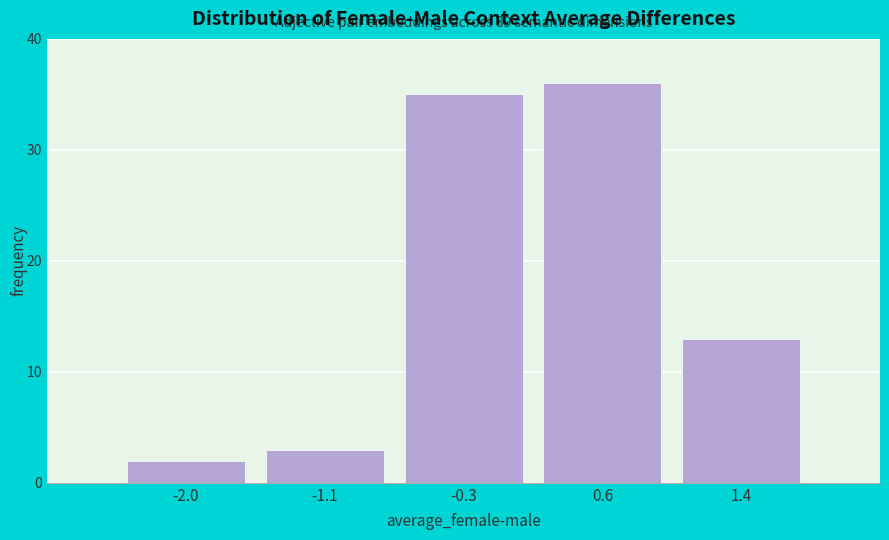

Over which range of the x-axis is the bar tallest?

0.1 to 1.0